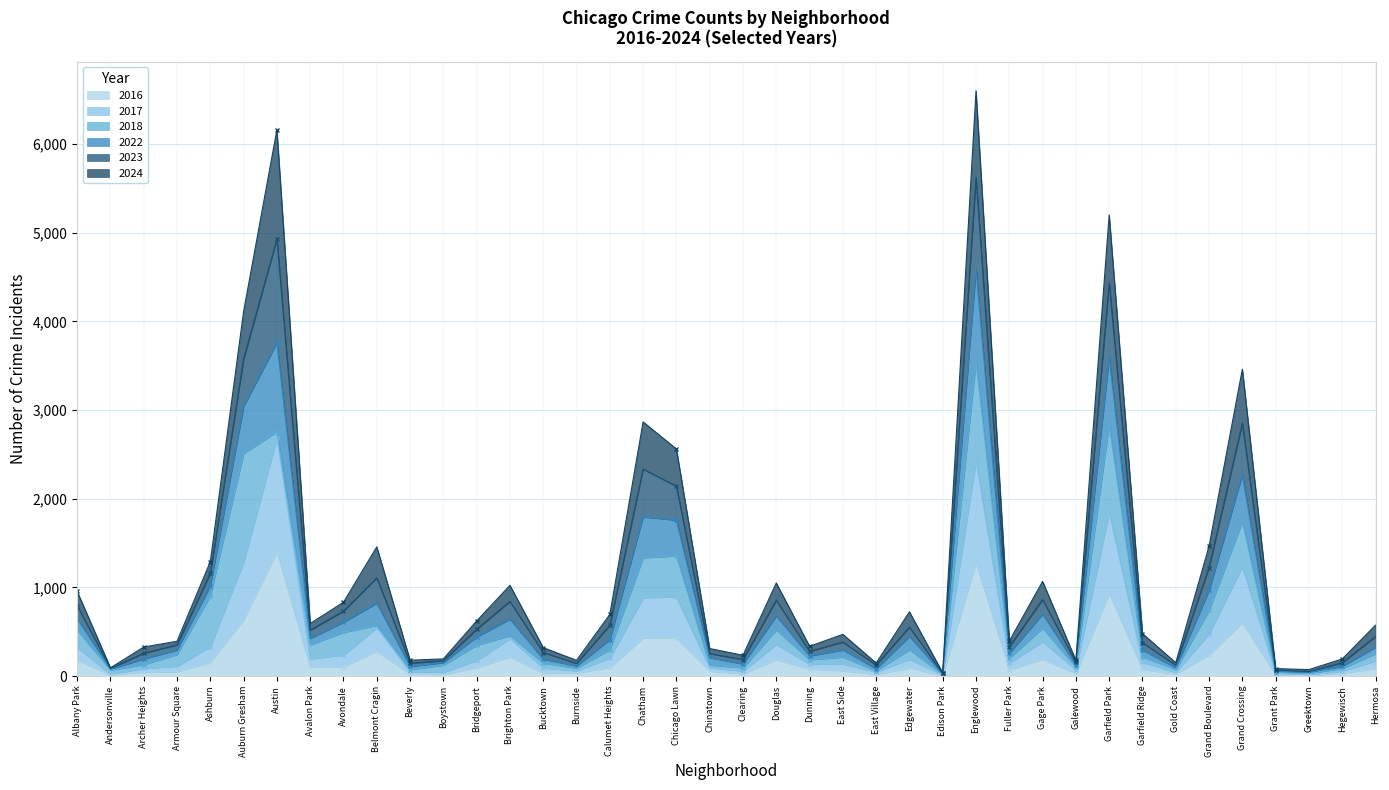

What is the highest value of the 2016 series?

1404